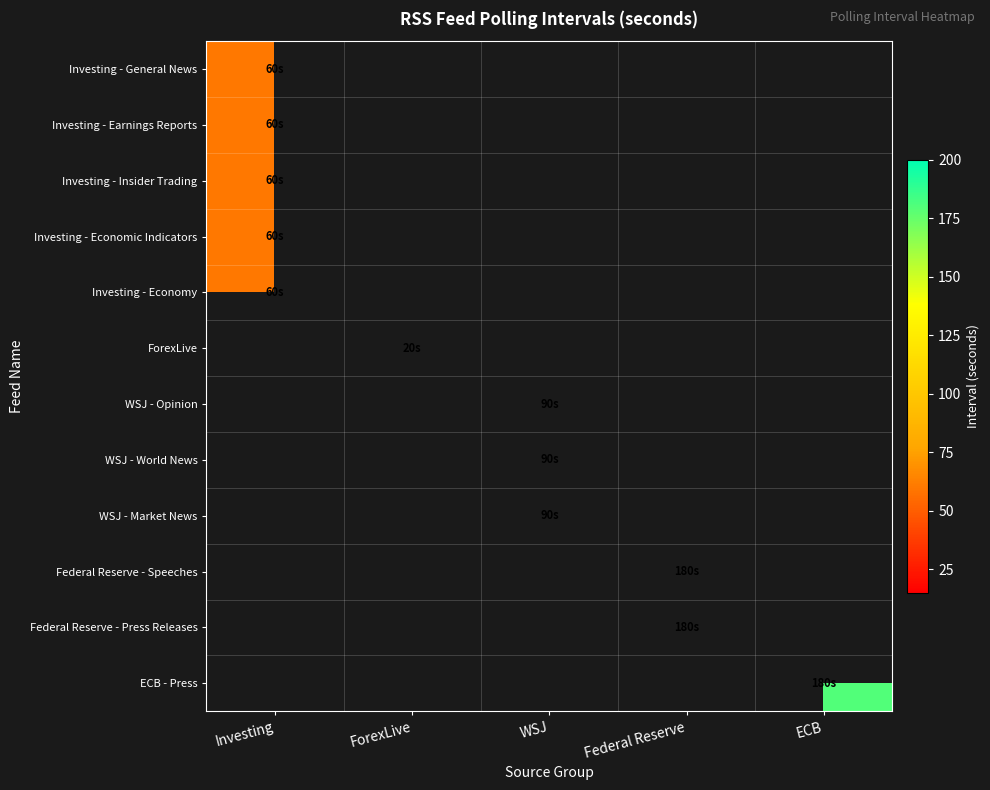

What is the approximate value of WSJ - World News at WSJ?

90.0